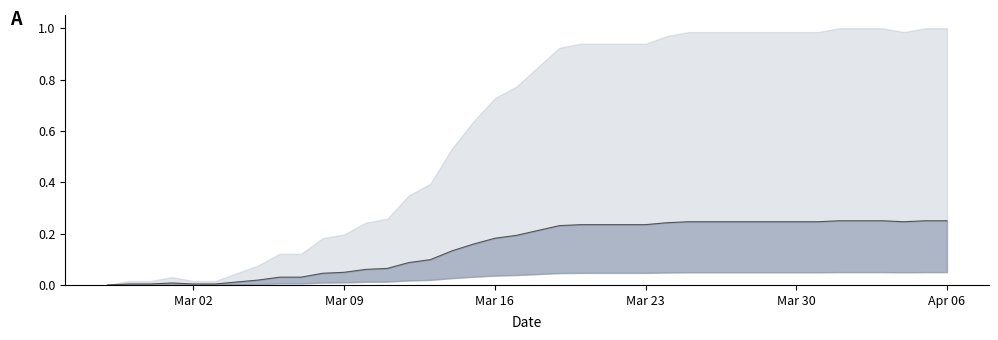

What is the difference between the maximum and minimum values?

0.2